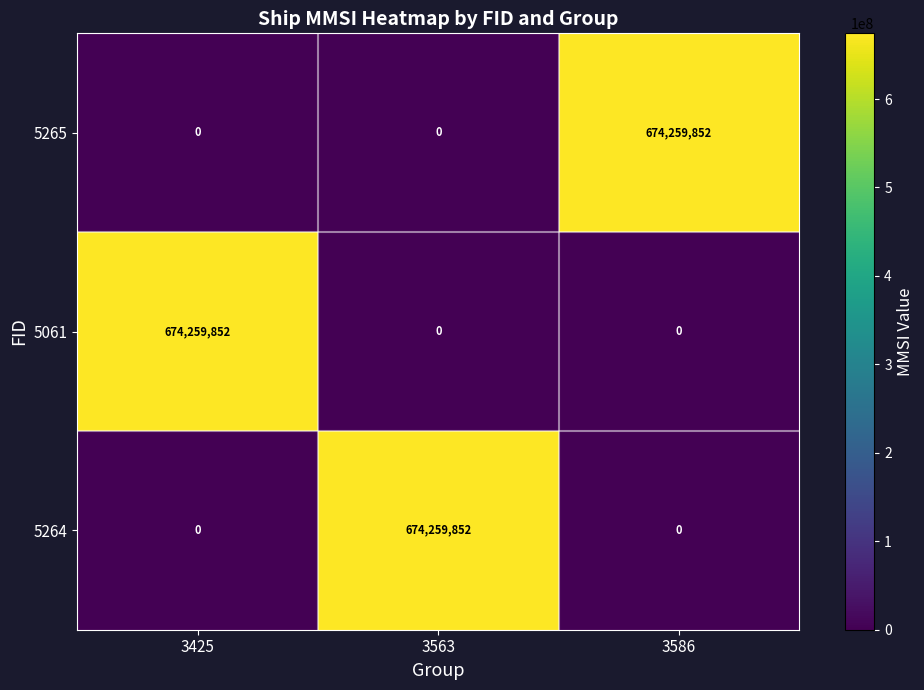

Reading right to left, list all the values displayed in this chart.

5265: 3586=674259852	3563=0	3425=0
5061: 3586=0	3563=0	3425=674259852
5264: 3586=0	3563=674259852	3425=0